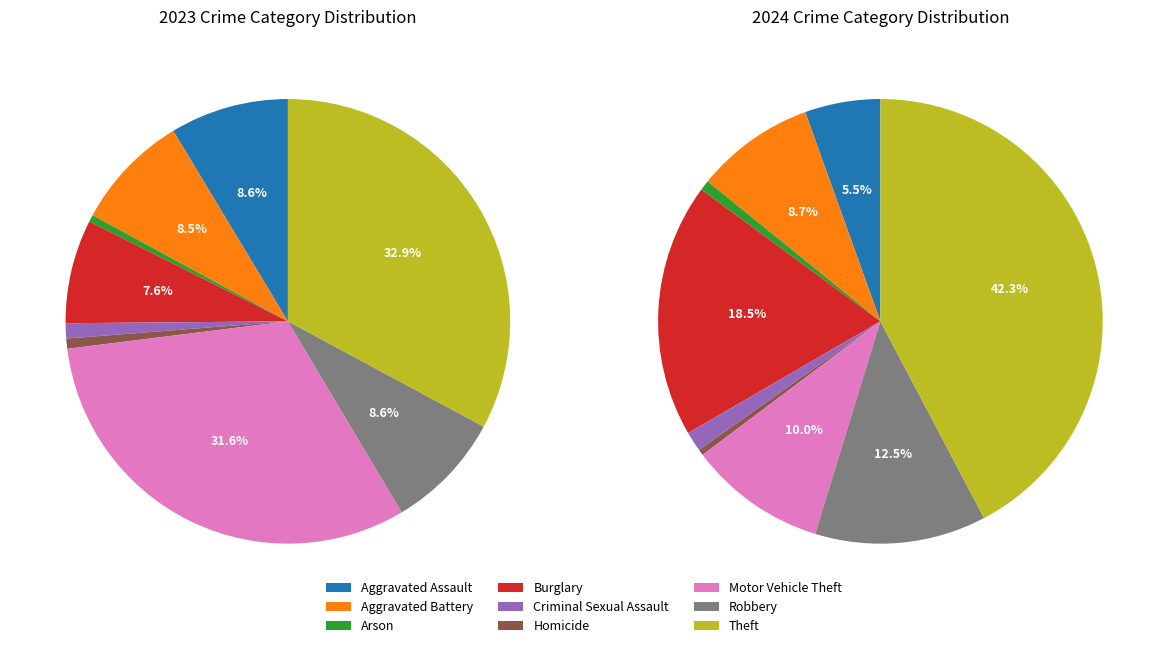

How many segments does this pie chart have?

9